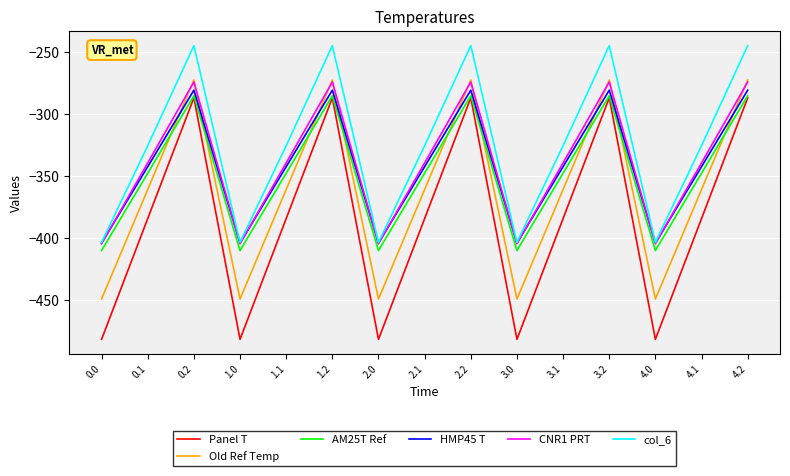

At which category does AM25T Ref reach its first local peak?

0.2